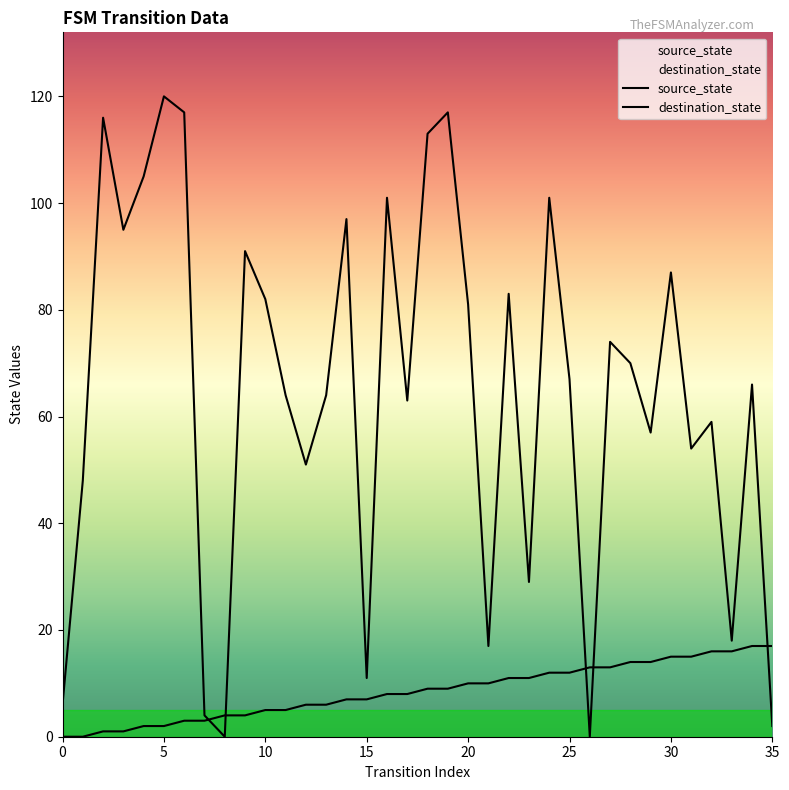

How many data points in source_state are less than 9?

18